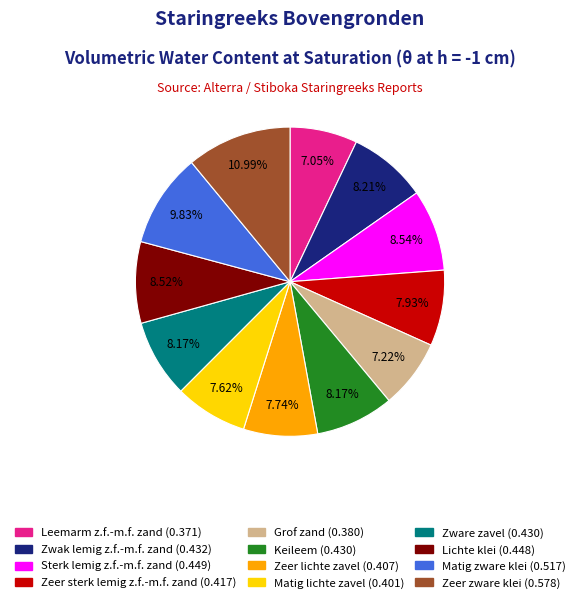

Is there a majority slice in this chart?

No